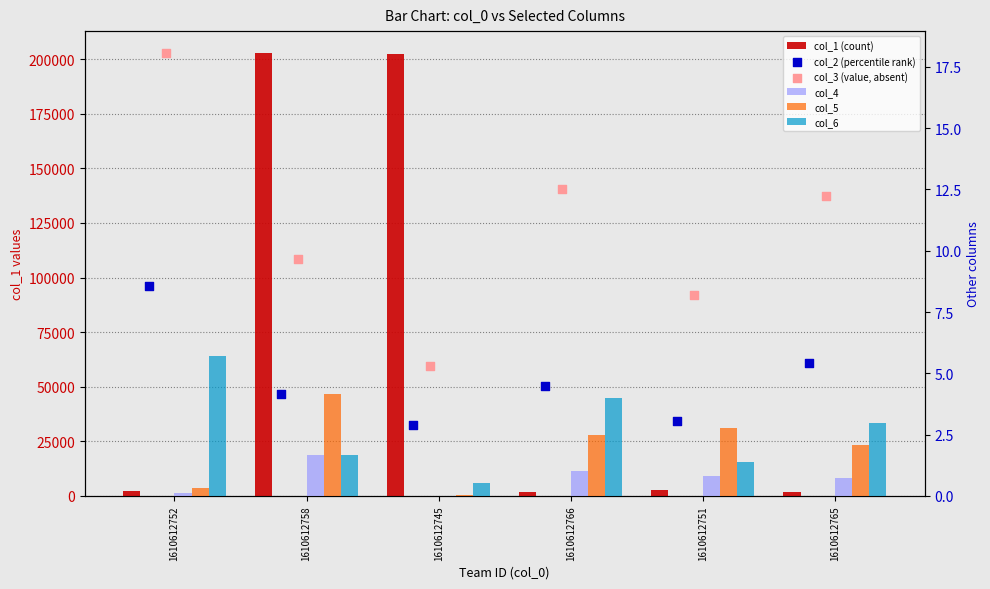

At which category is the sum across all series the highest?

1610612758